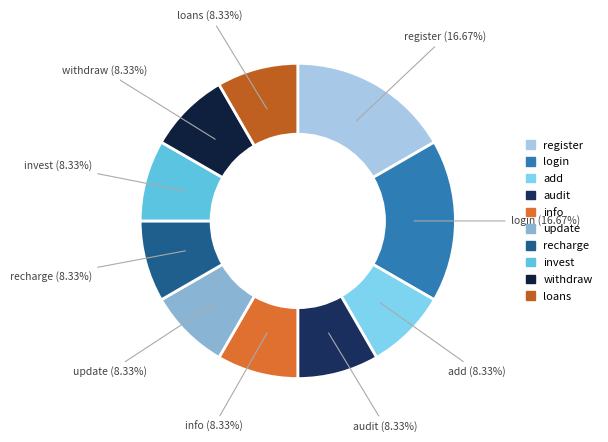

To the nearest percent, what is the average slice percentage?

10%